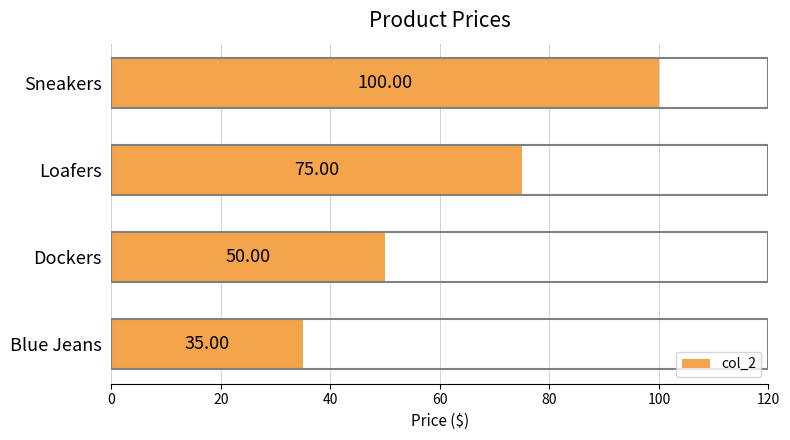

What is the label of the 1st bar from the top?

Sneakers